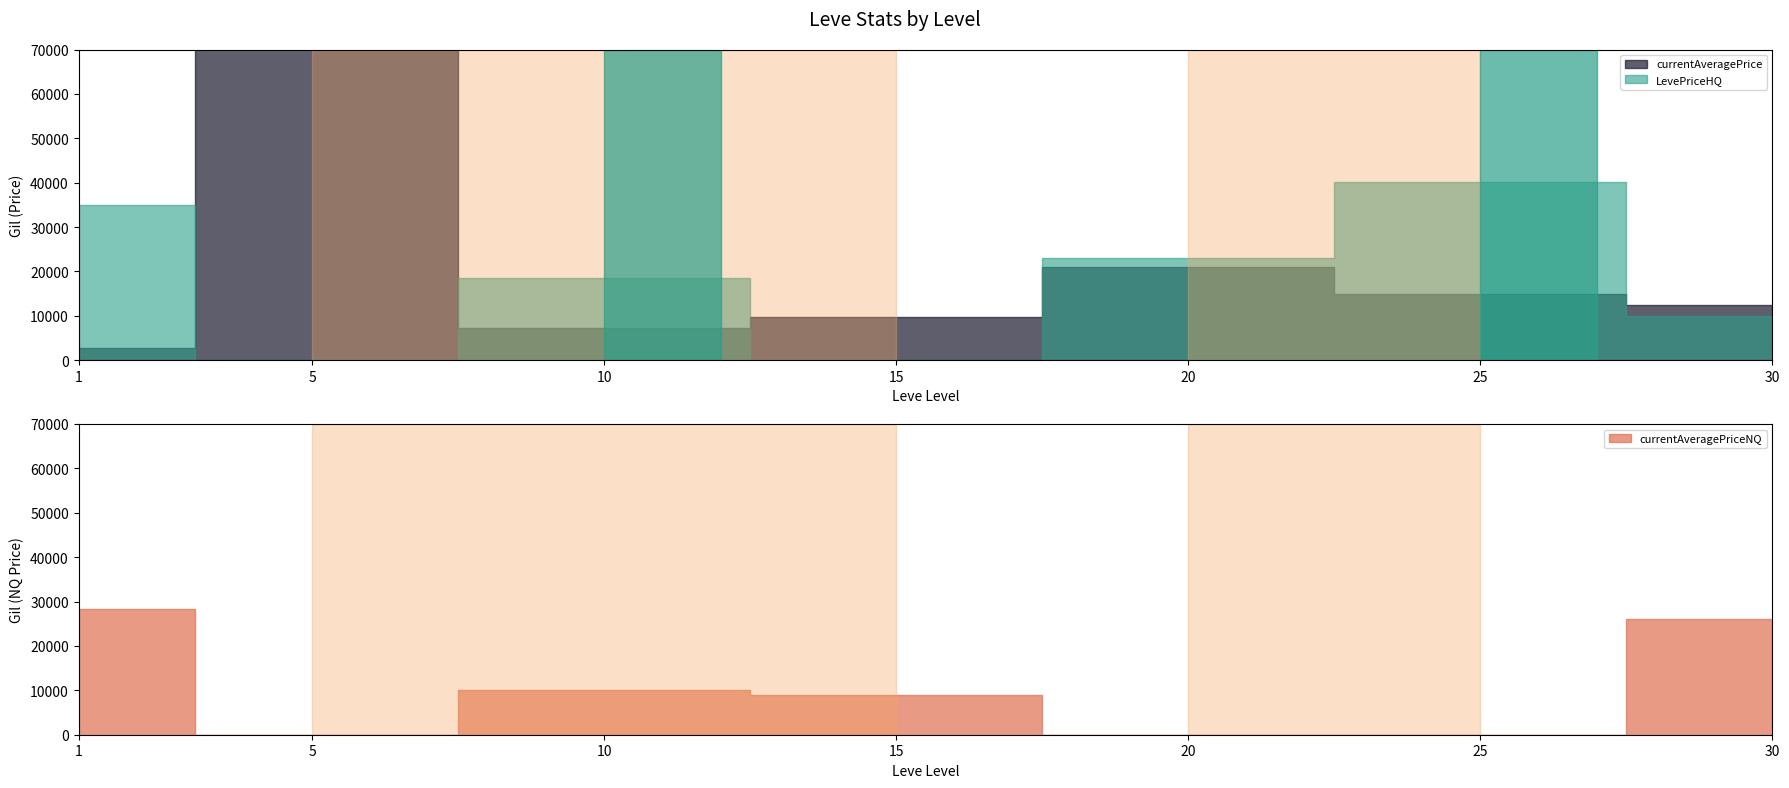

At which category is the sum across all series the highest?

10